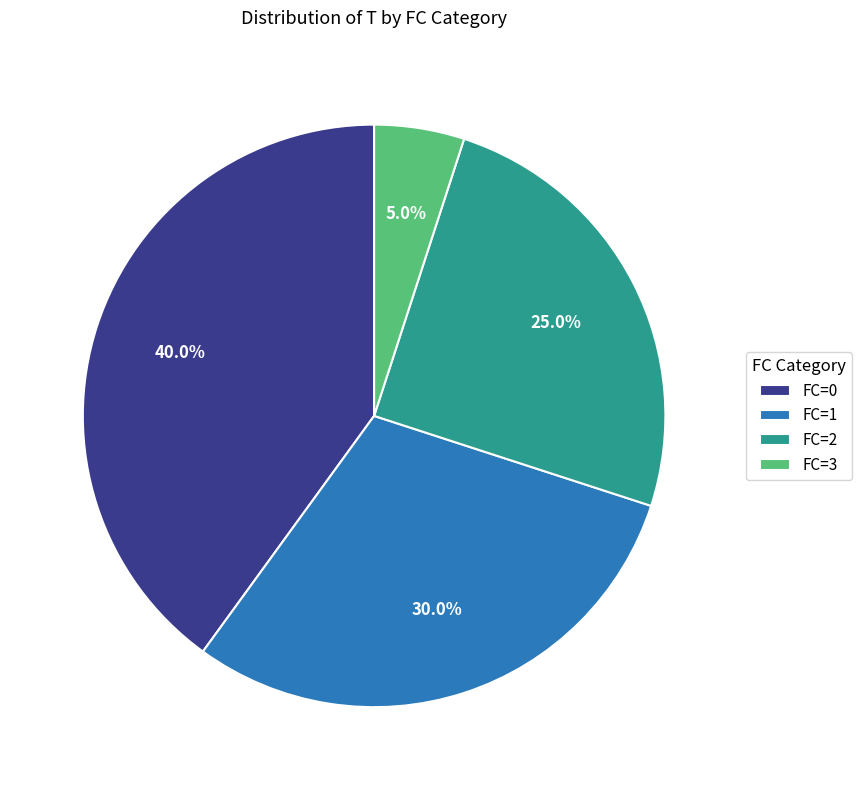

What portion of the pie excludes FC=2?

75.0%